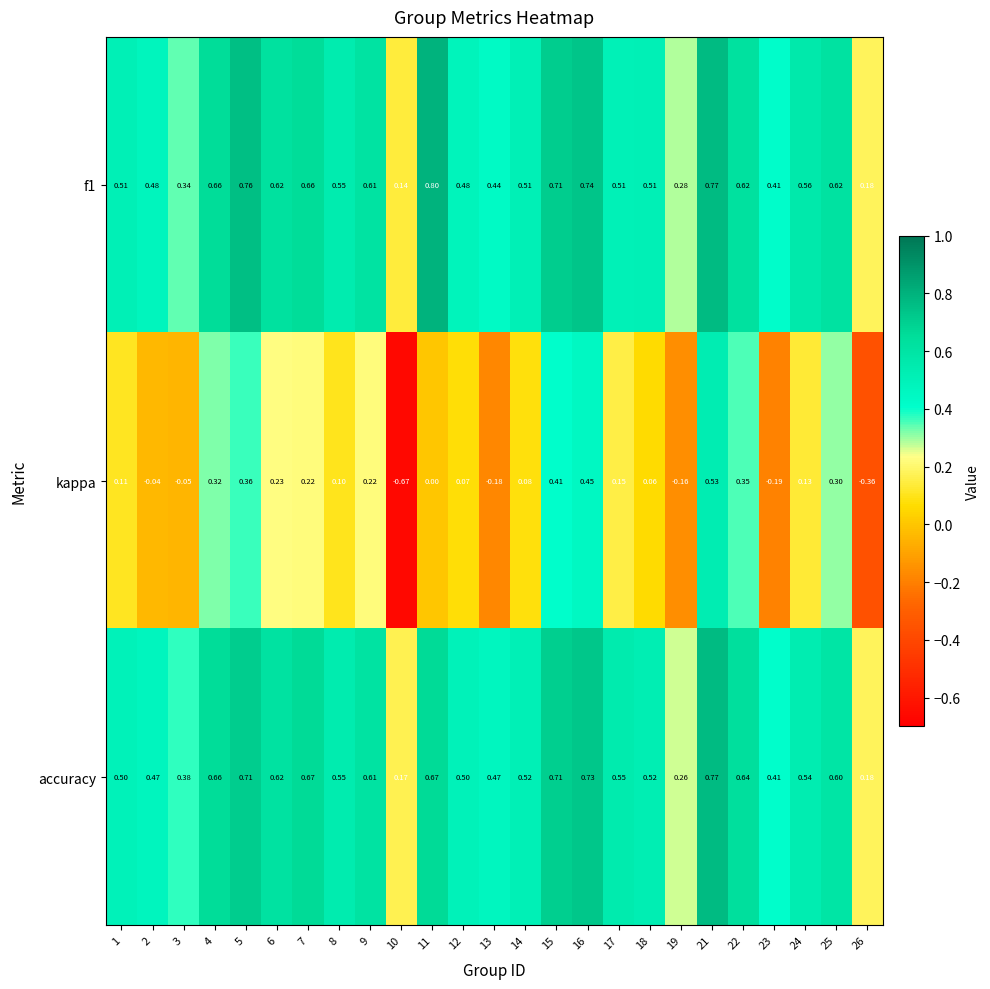

Is the value of kappa at 5 greater than the value of accuracy at 17?

No